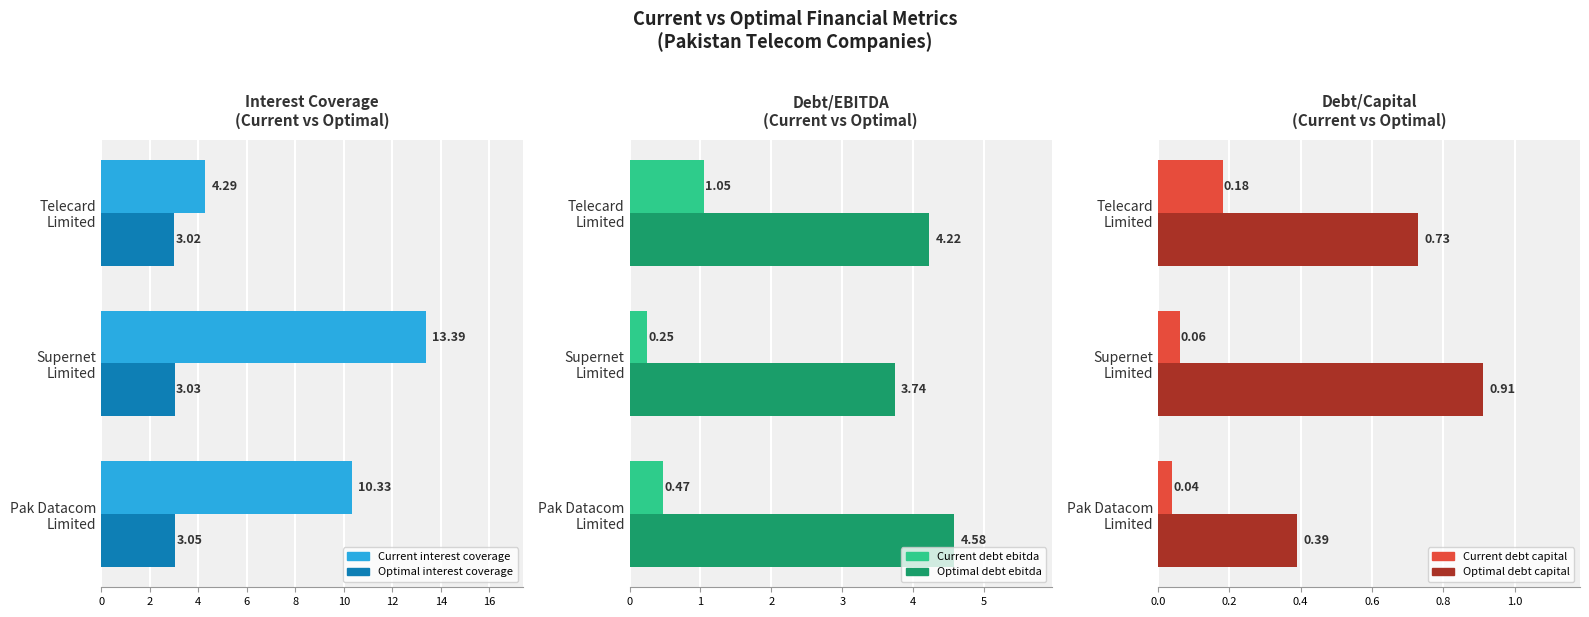

Between Telecard Limited and Pak Datacom Limited, which series saw the biggest shift?

Current Interest Coverage